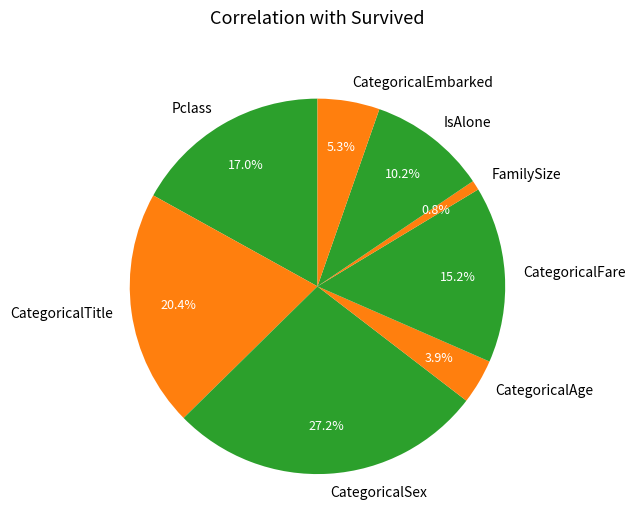

Which slice is the largest?

CategoricalSex